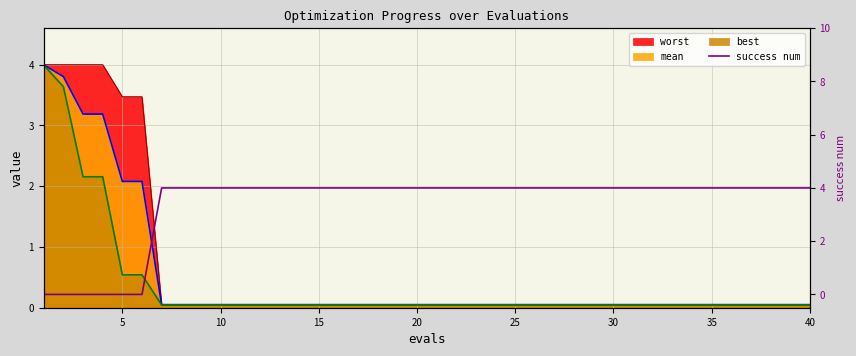

What is the difference between the maximum and second lowest values?

4